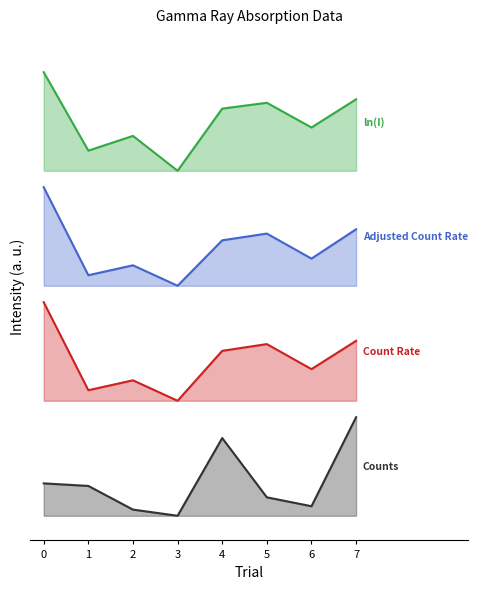

At which label does ln(I) reach its minimum?

3